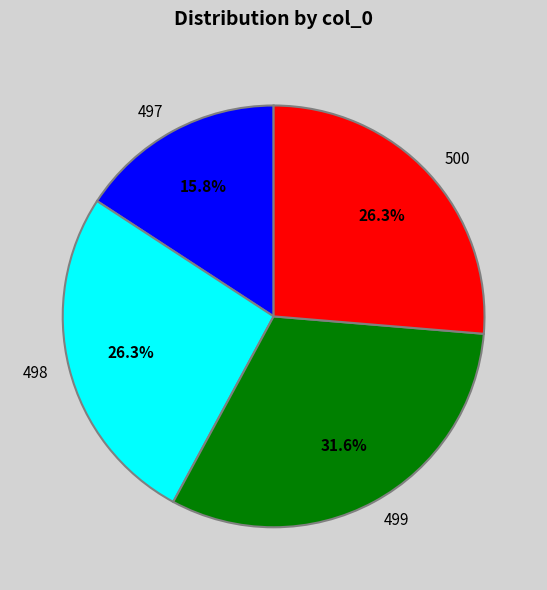

Combined, do 497 and 498 account for over 50%?

No